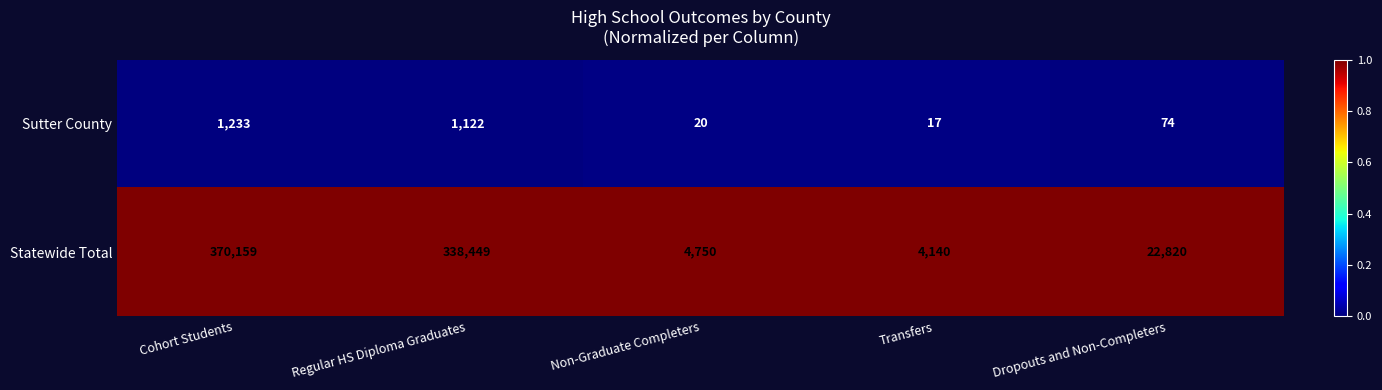

At which label does Statewide Total first exceed 22820?

Cohort Students